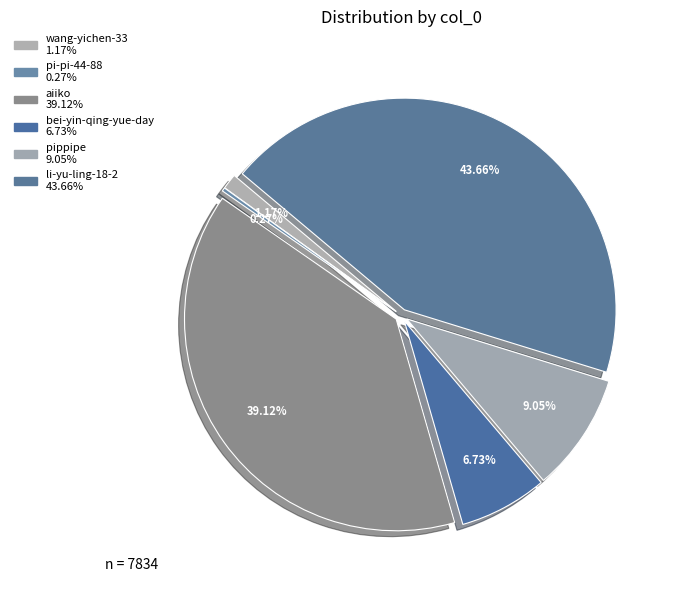

What percentage is NOT represented by pi-pi-44-88?

99.7%